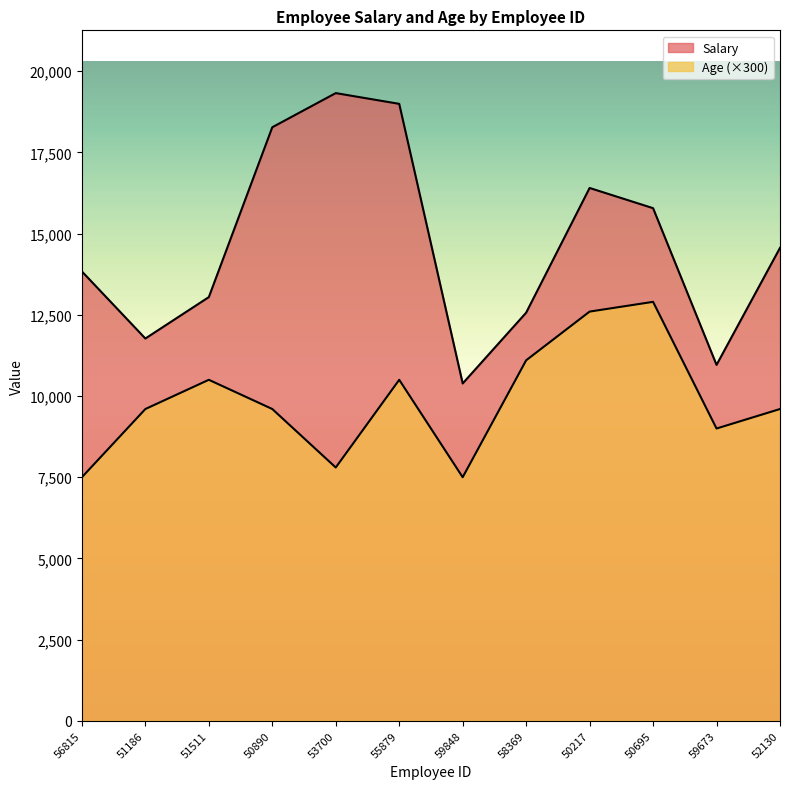

What is the minimum value shown in the chart?

7500